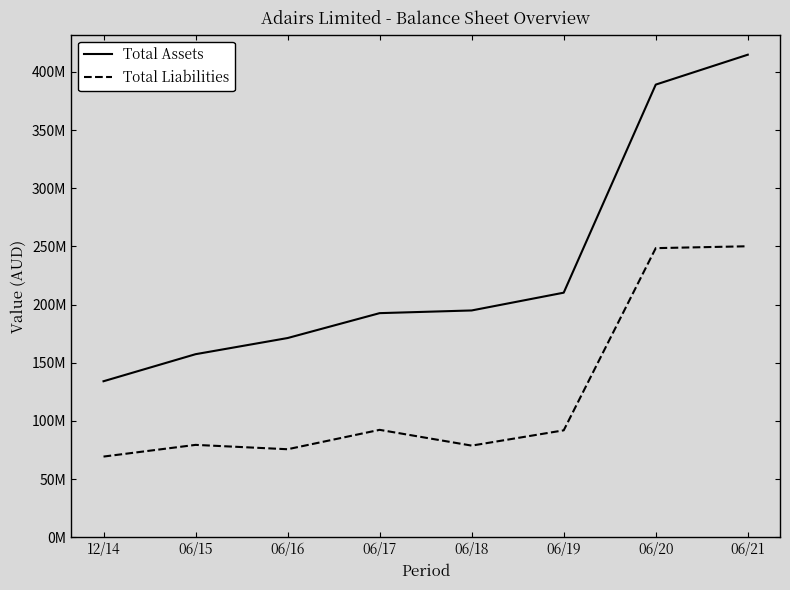

True or false: Total Assets has more than 0 interior local peaks.

False